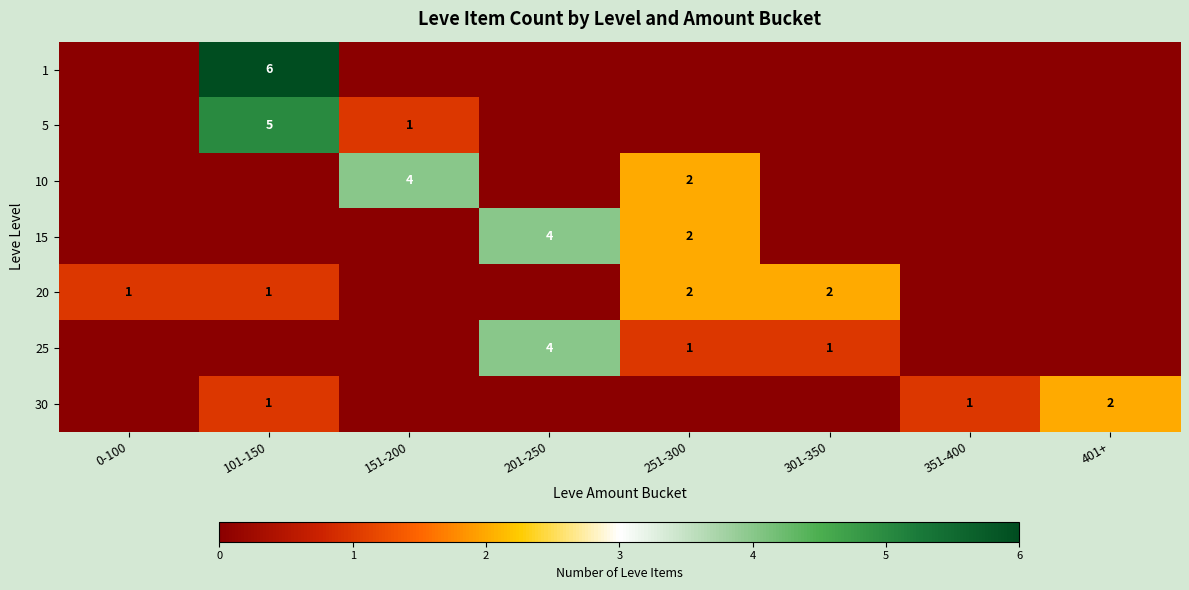

The value of 25 at 301-350 is 0. True or false?

False